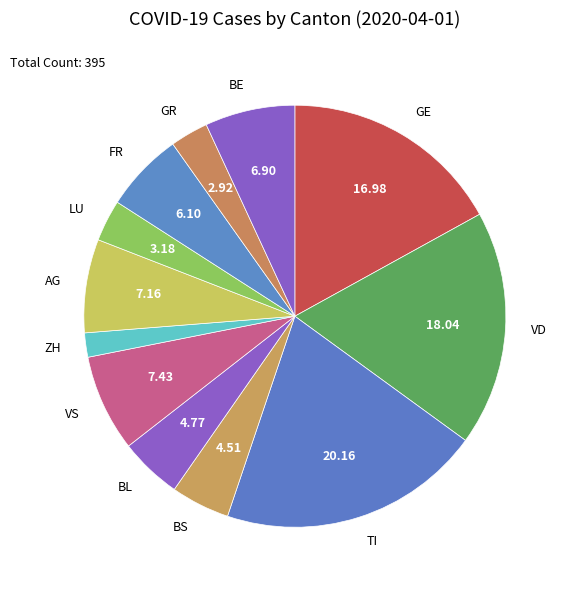

What is the smallest slice in the pie chart?

ZH